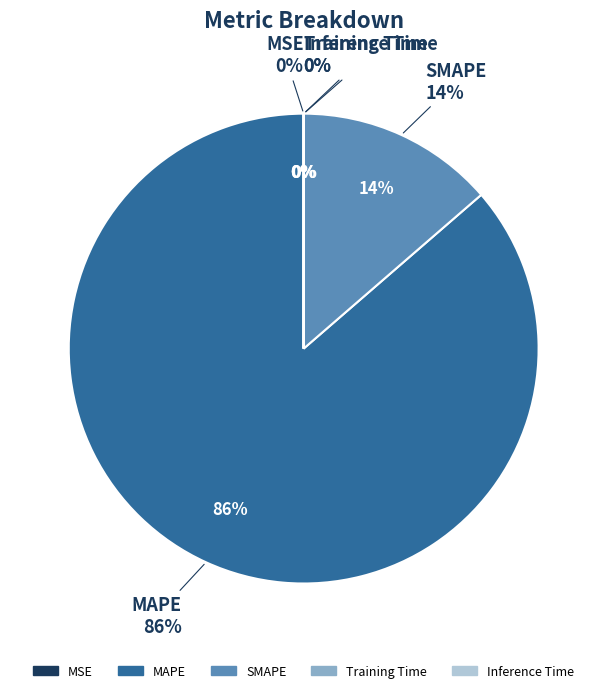

What is the largest slice in the pie chart?

MAPE